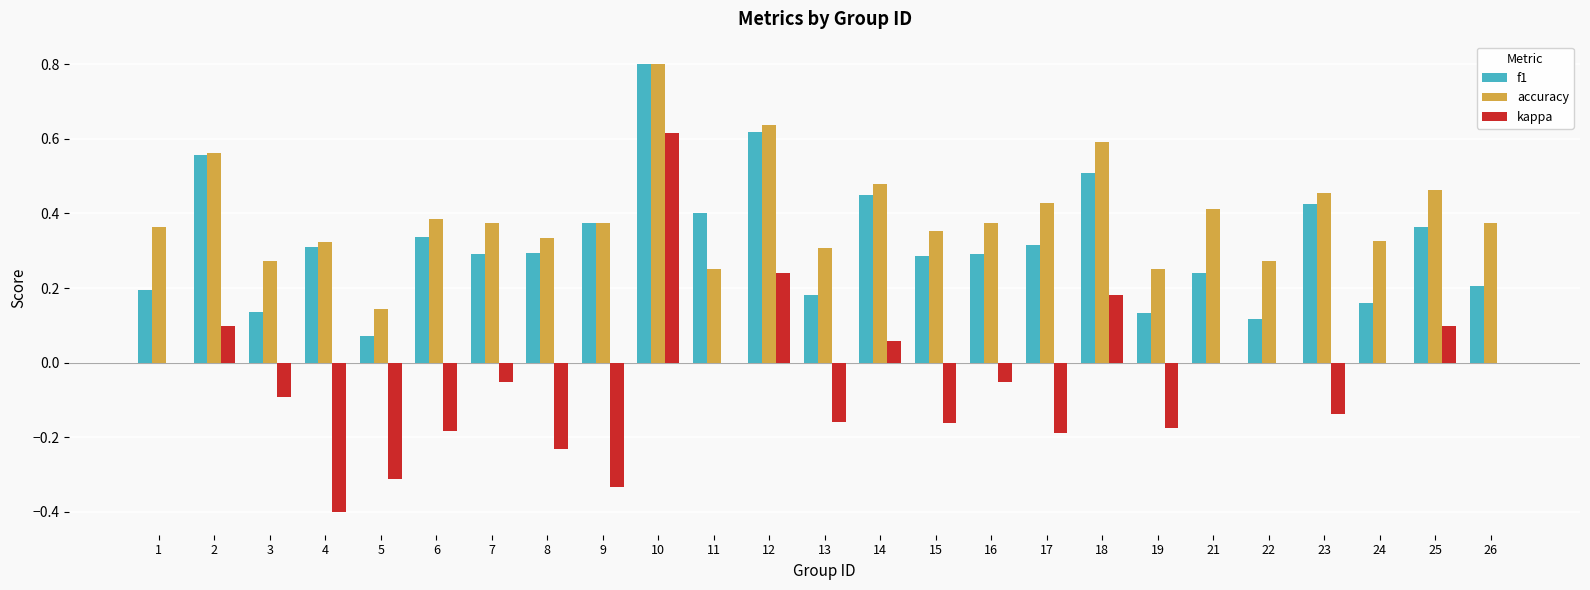

What is the sum of the accuracy values at 12 and 19?

0.9